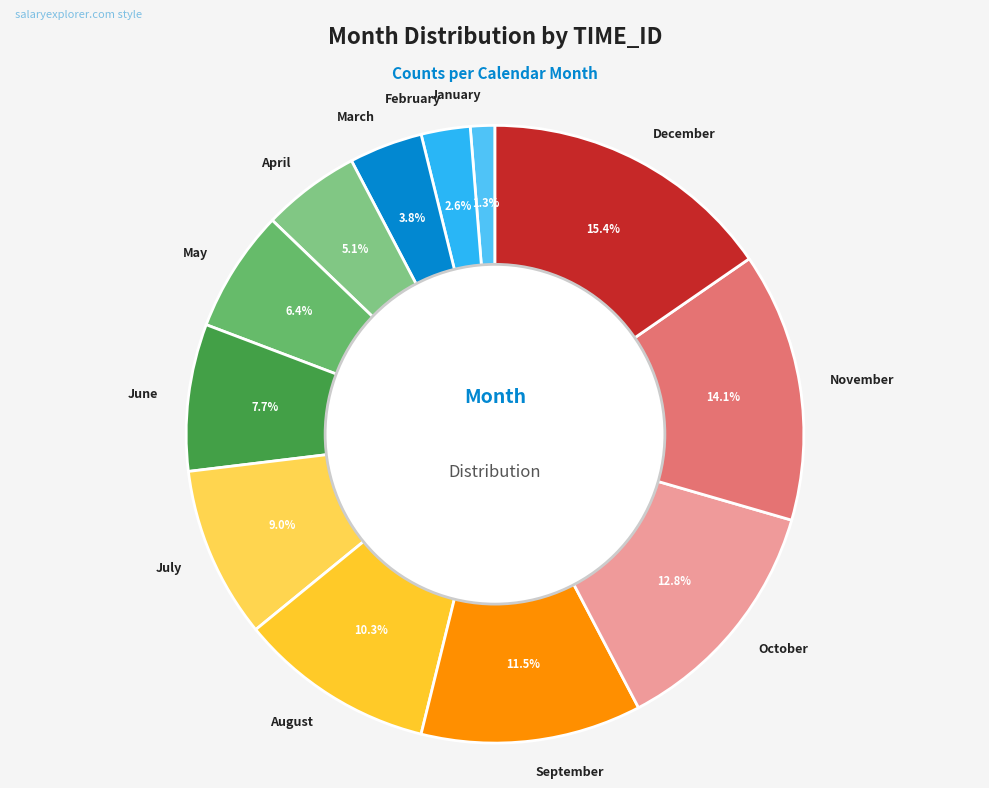

Does August account for over 50% of the chart?

No